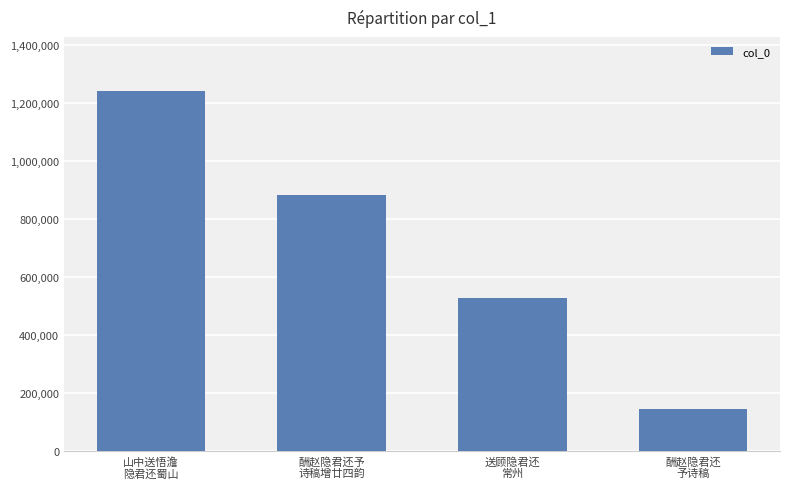

How many bars are there in total?

4